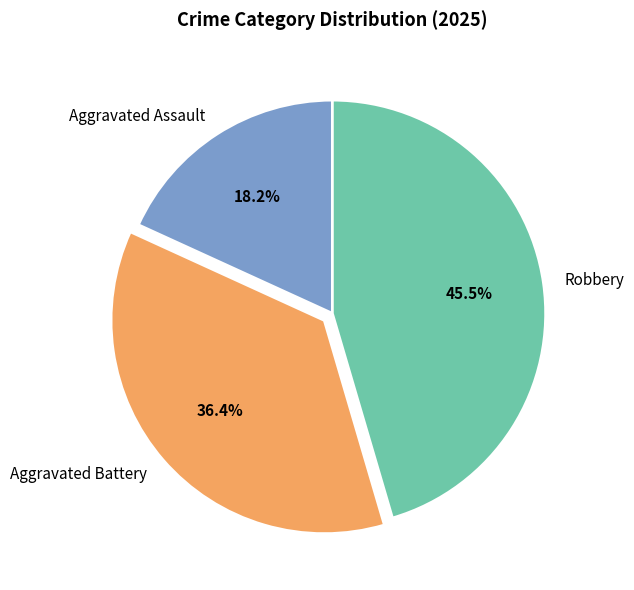

Is Aggravated Assault the majority of the pie?

No